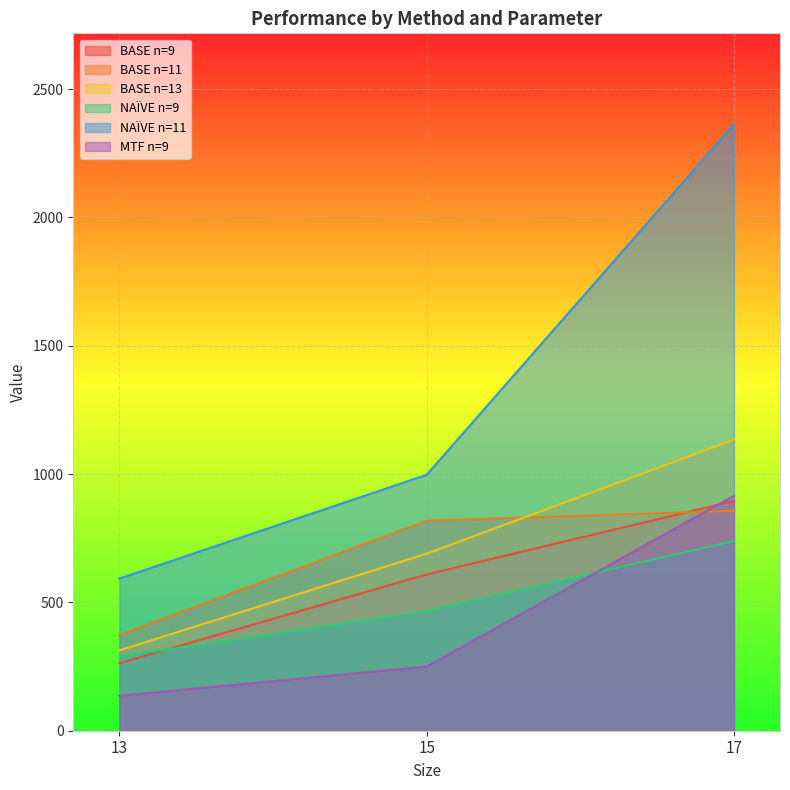

What is the difference between the highest and lowest values at 13?

457